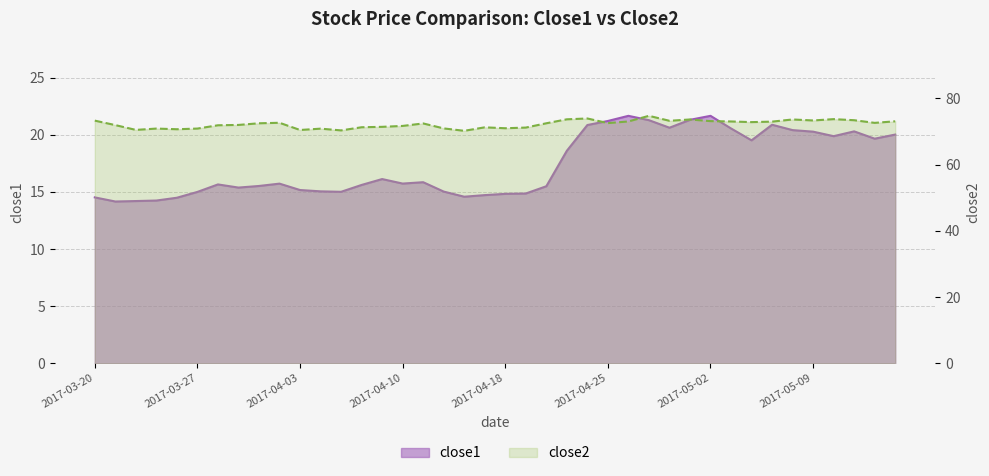

At which label does close2 first exceed 72?

2017-03-20